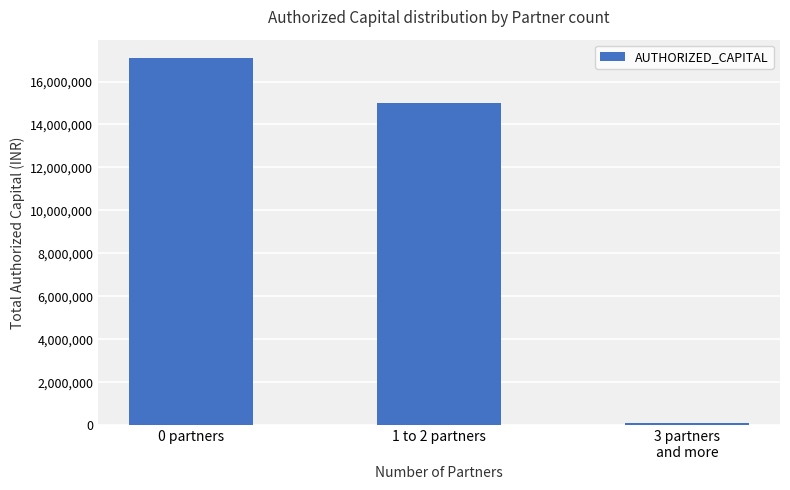

What is the minimum value shown in the chart?

100000